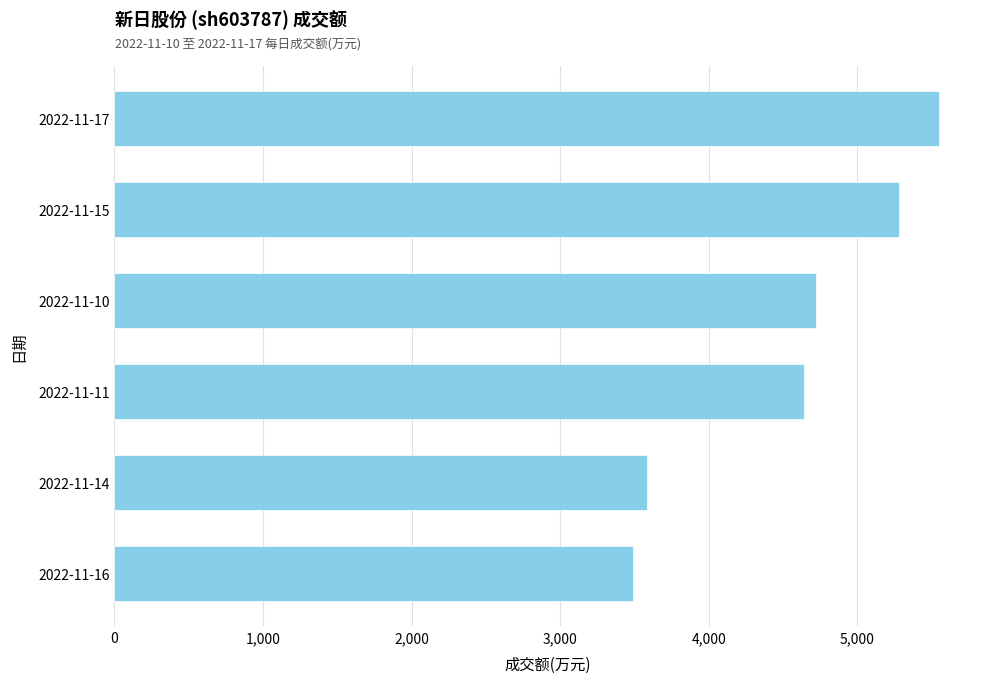

Reading bottom to top, transcribe all the data shown in this chart.

2022-11-16=3492	2022-11-14=3586	2022-11-11=4640	2022-11-10=4720	2022-11-15=5281	2022-11-17=5548